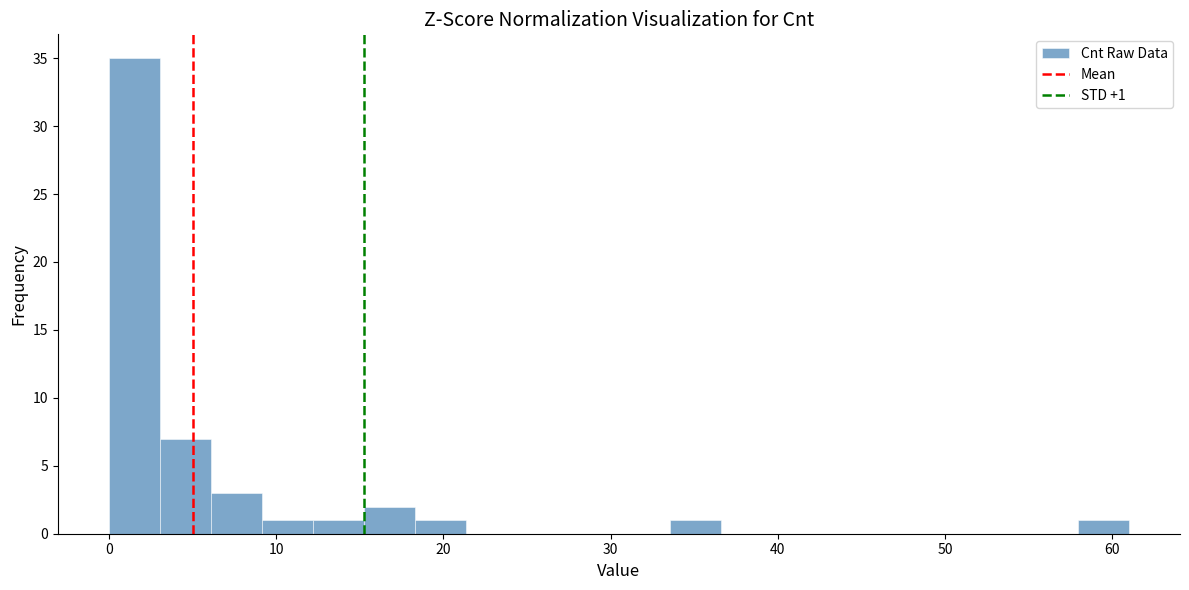

Around what value on the x-axis is the tallest bar? Give the approximate position of its centre, as read against the axis.

2